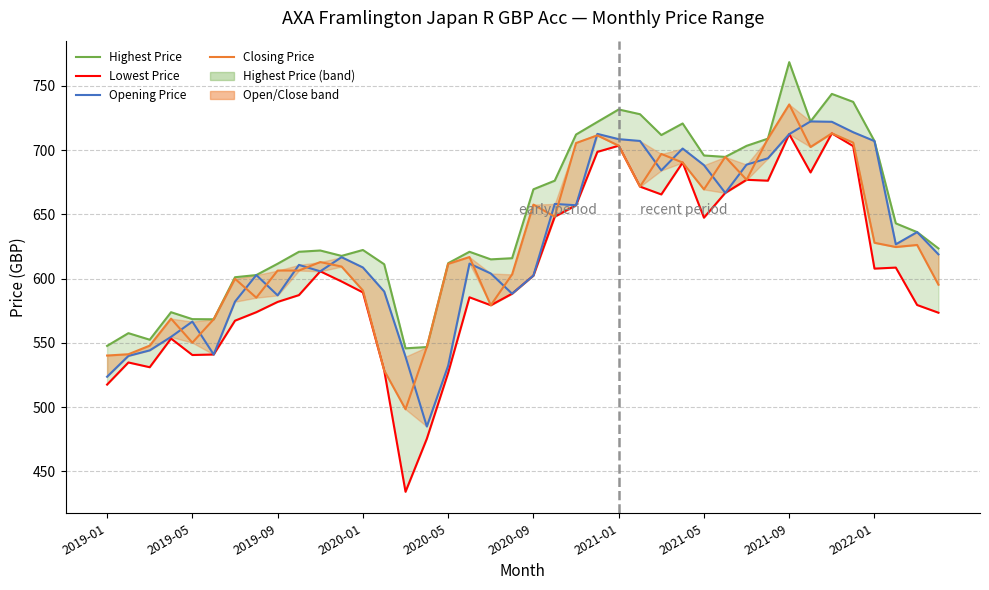

The value of Closing Price (line) at 2022-01 is 627.9. True or false?

True